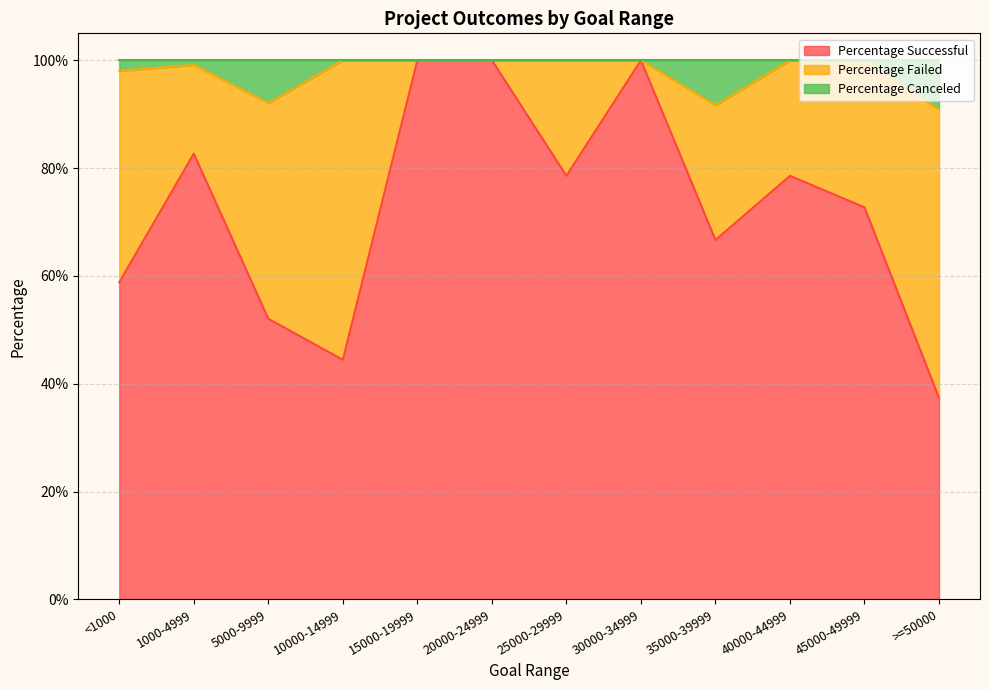

Does the chart have visible grid lines?

Yes